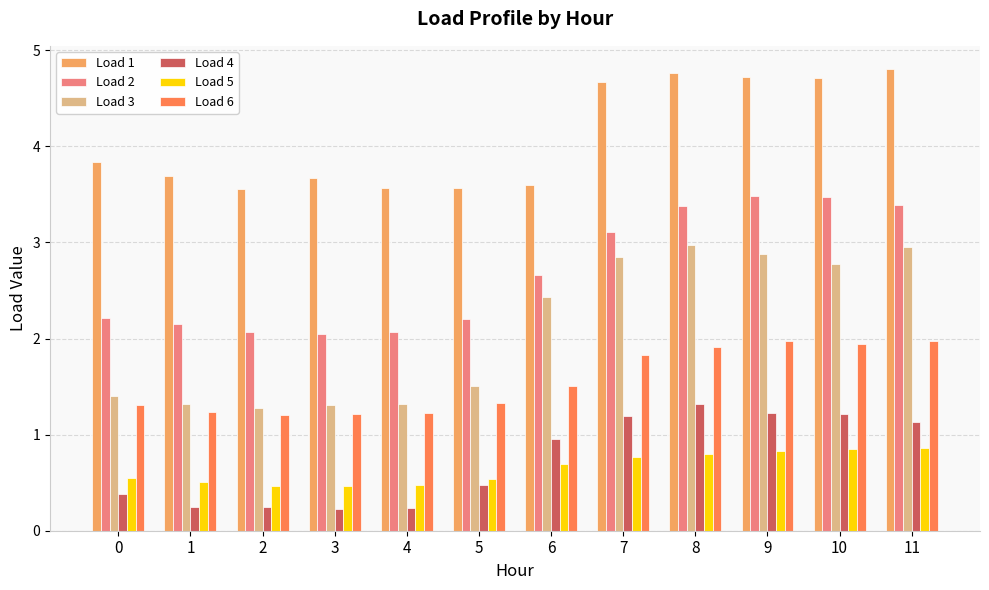

What is the minimum value for Load 6?

1.2